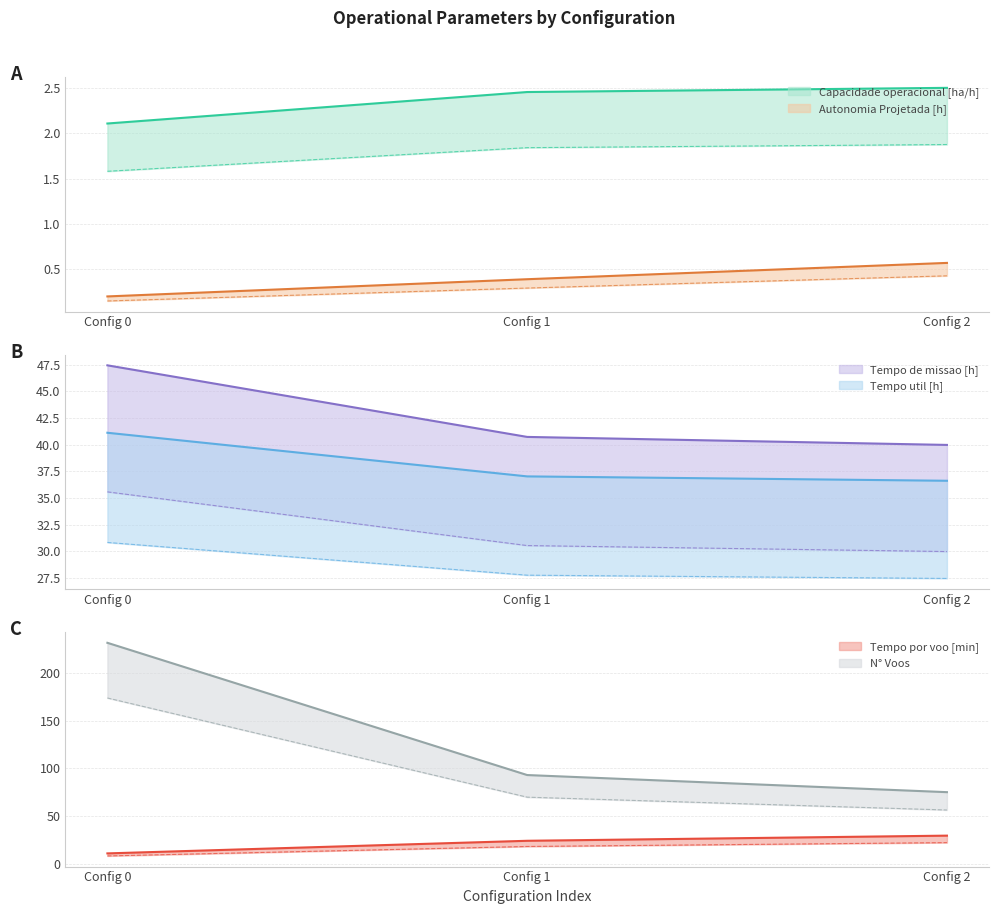

Between Config 0 and Config 1, which series saw the biggest shift?

N° Voos